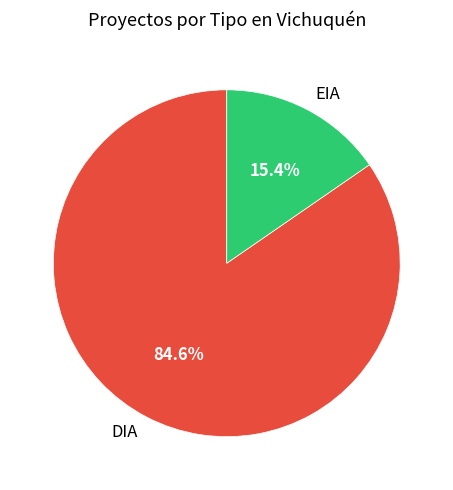

Is it true that EIA is 15% of the pie?

True